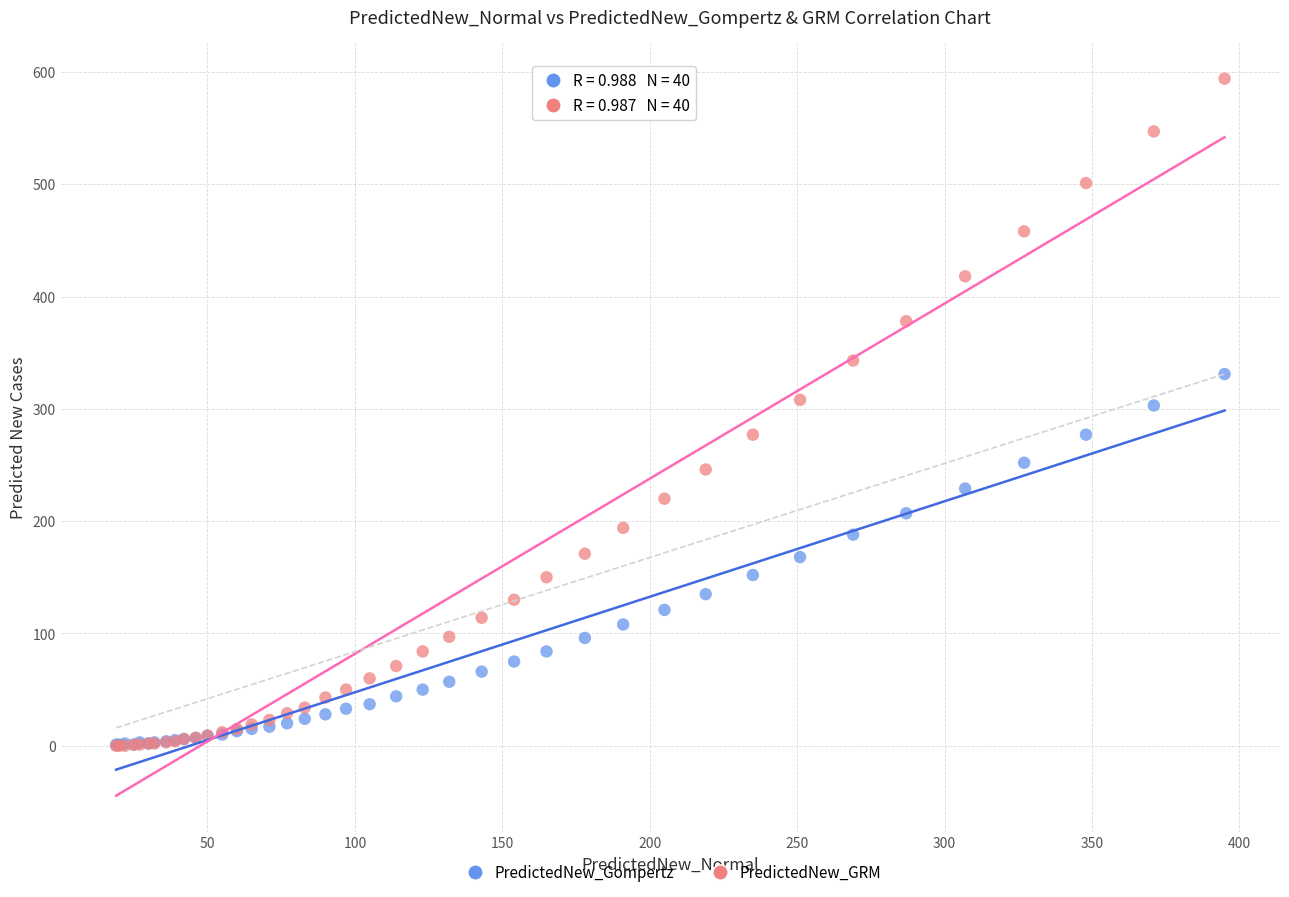

What are all the series names shown in the legend?

PredictedNew_Gompertz, PredictedNew_GRM